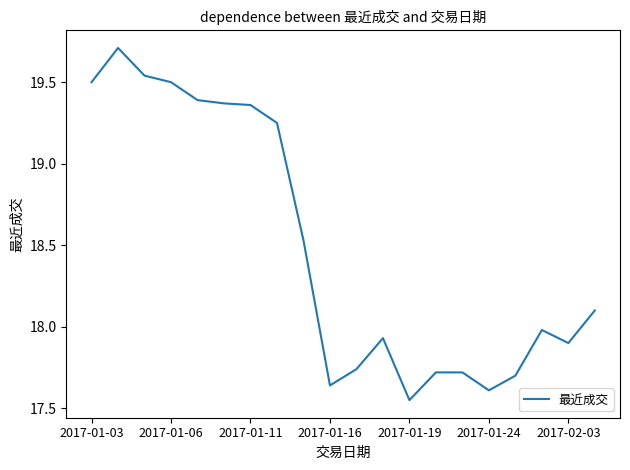

What is the difference between the maximum and minimum values?

2.2